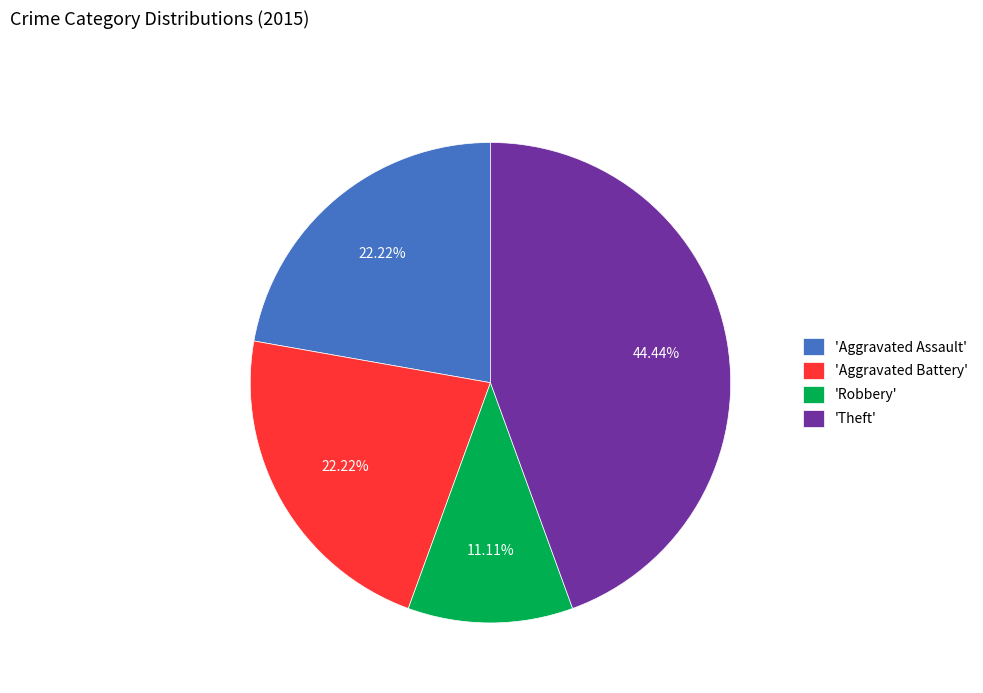

Which has a higher value, 'Theft' or 'Aggravated Battery'?

'Theft'